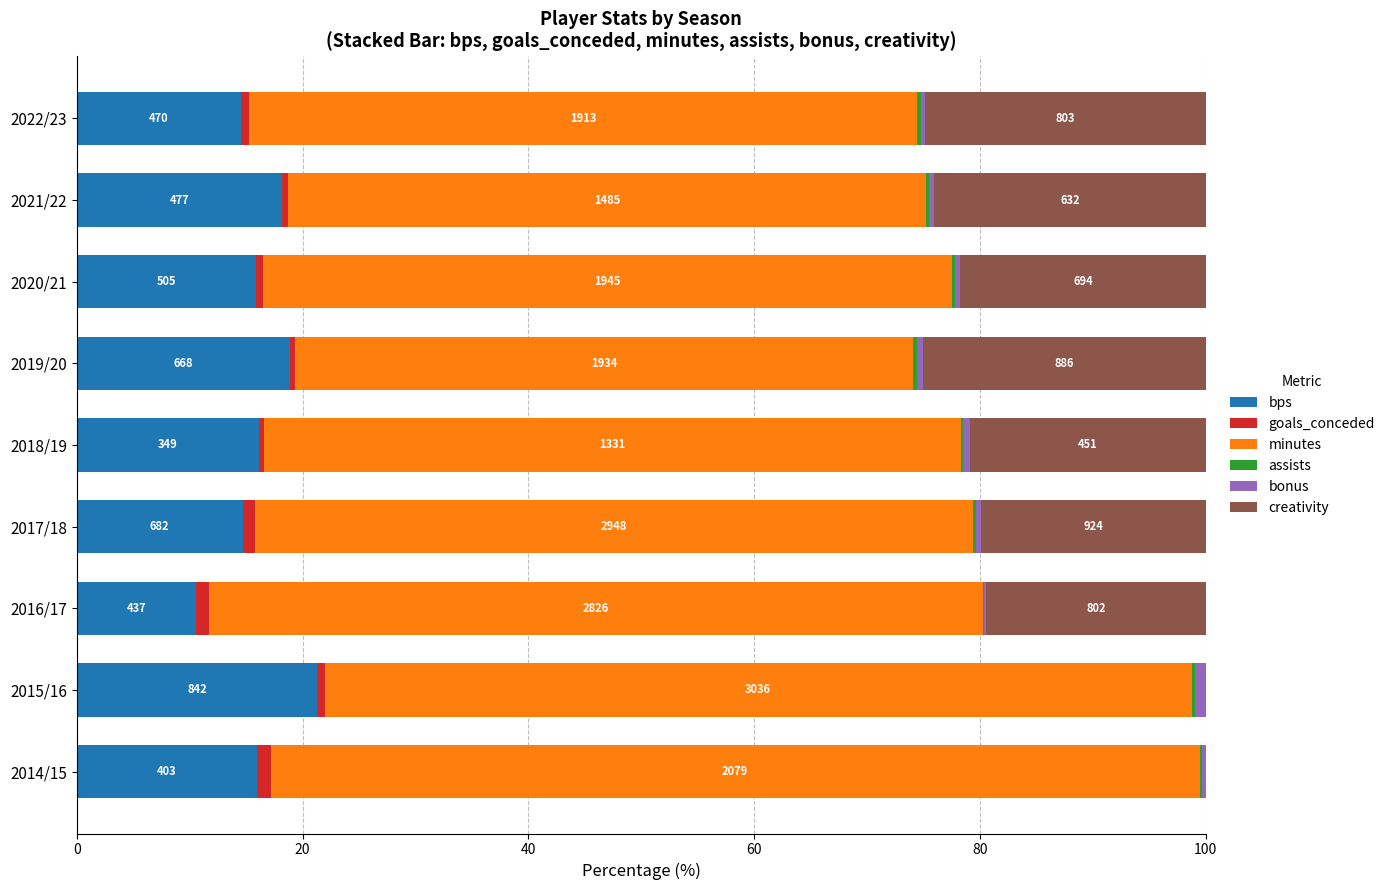

Which category has the highest value in the bps series?

2015/16